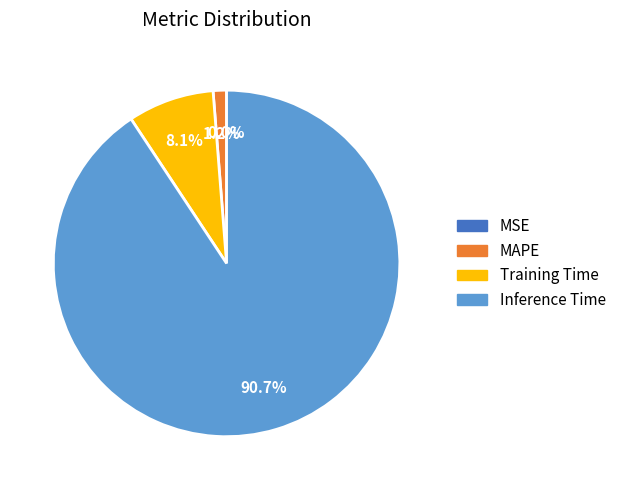

To the nearest percent, what portion does Training Time represent?

8%